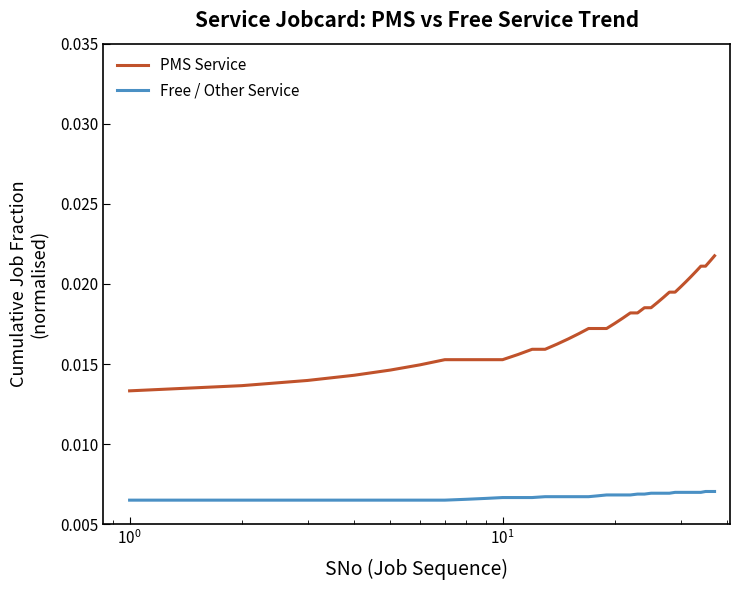

True or false: Free / Other Service and PMS Service intersect in this chart.

False